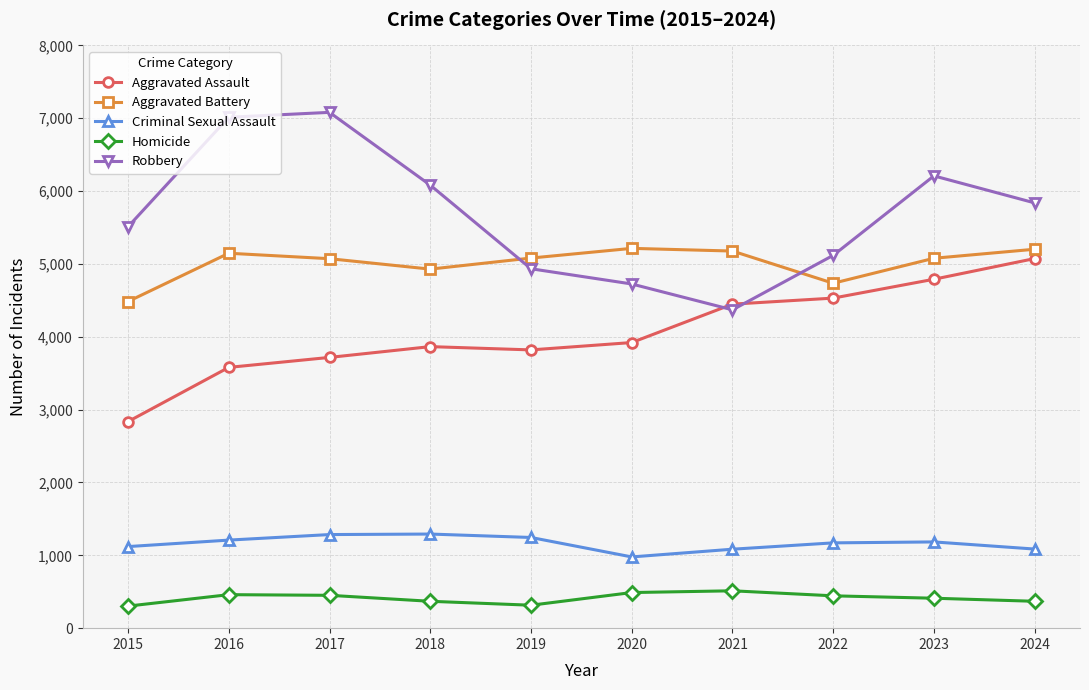

The Criminal Sexual Assault series shows 1285 at 2017. True or false?

True